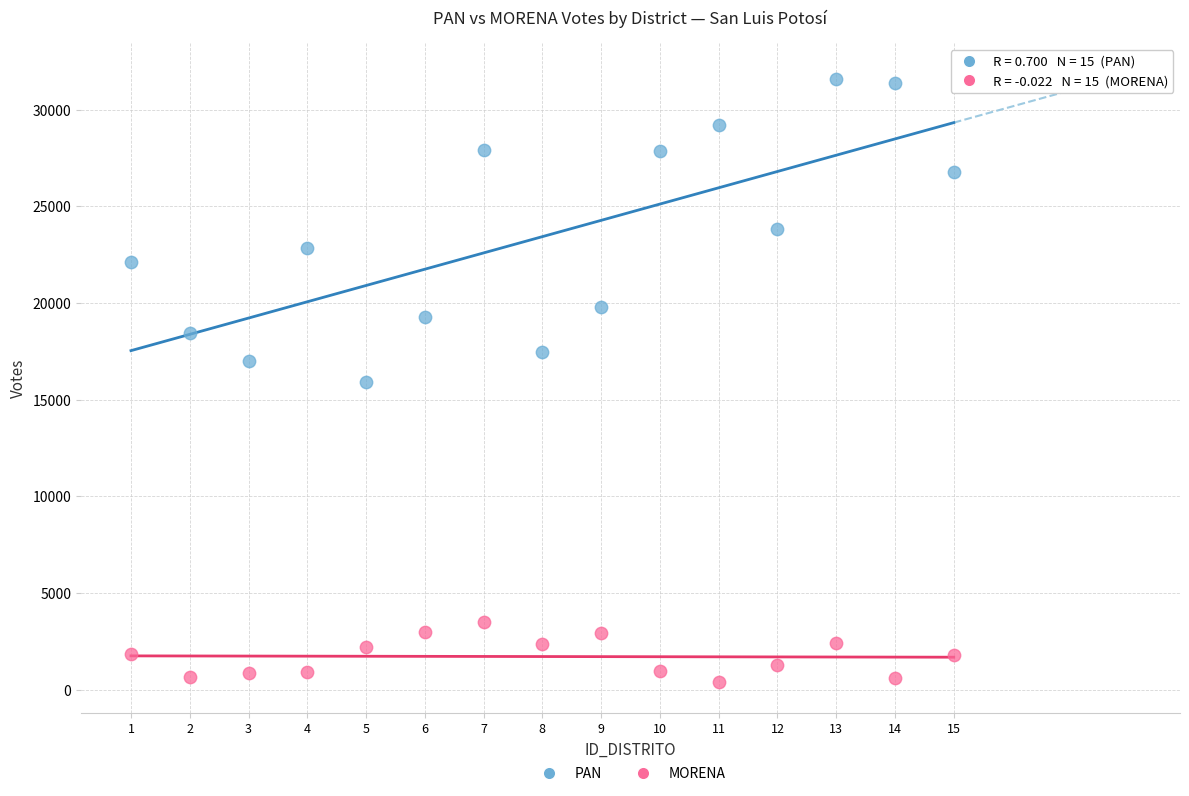

Which series has the widest spread of Y values?

PAN